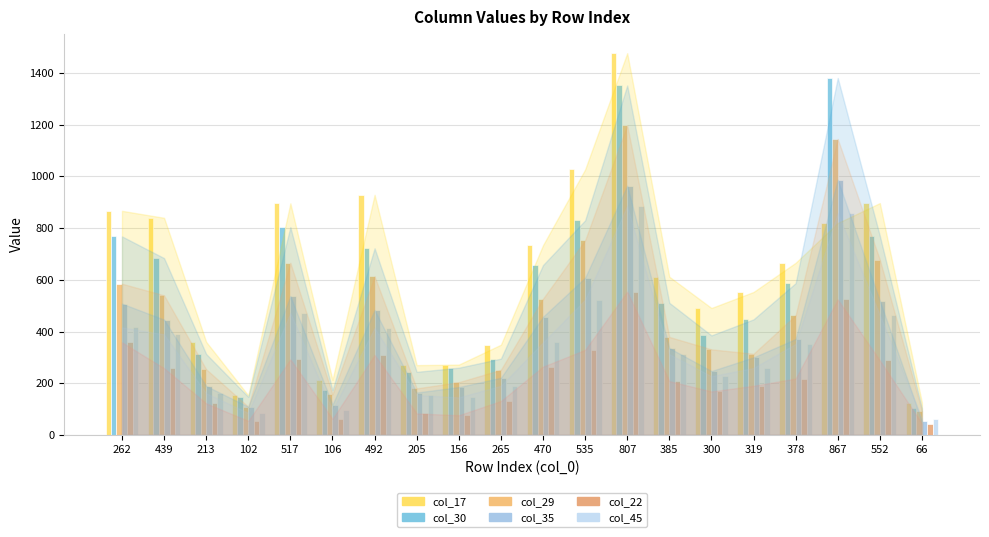

What are all the series names shown in the legend?

col_17, col_30, col_29, col_35, col_22, col_45